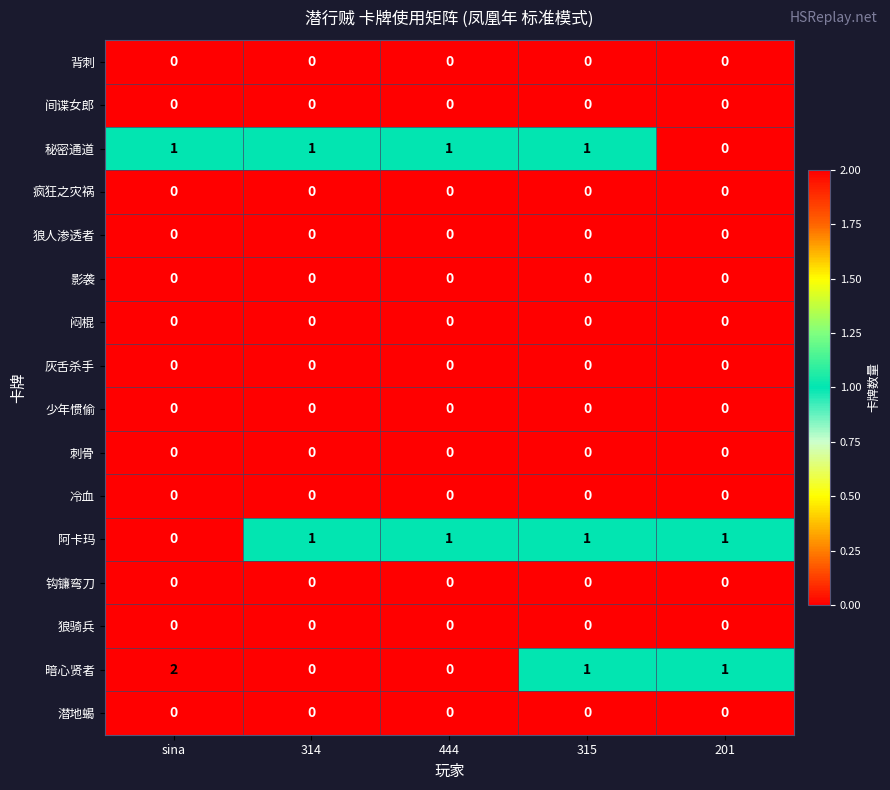

What is the sum of all 暗心贤者 values?

4